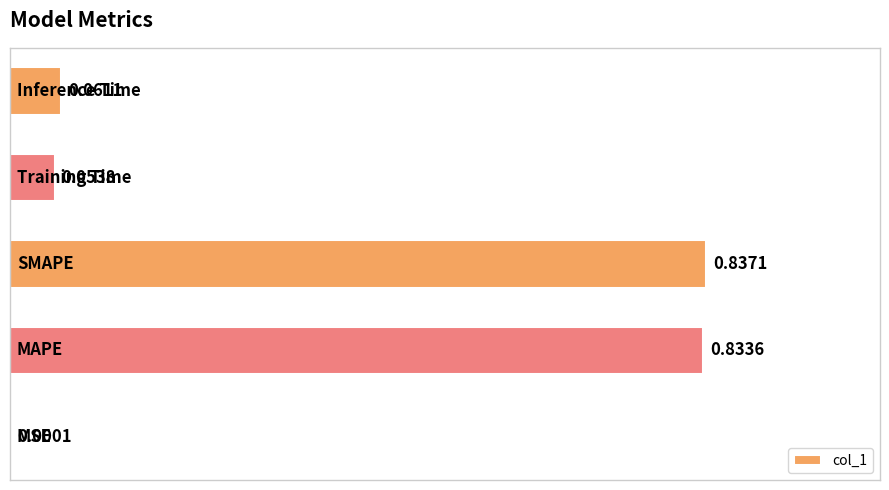

What is the sum of all values?

1.8